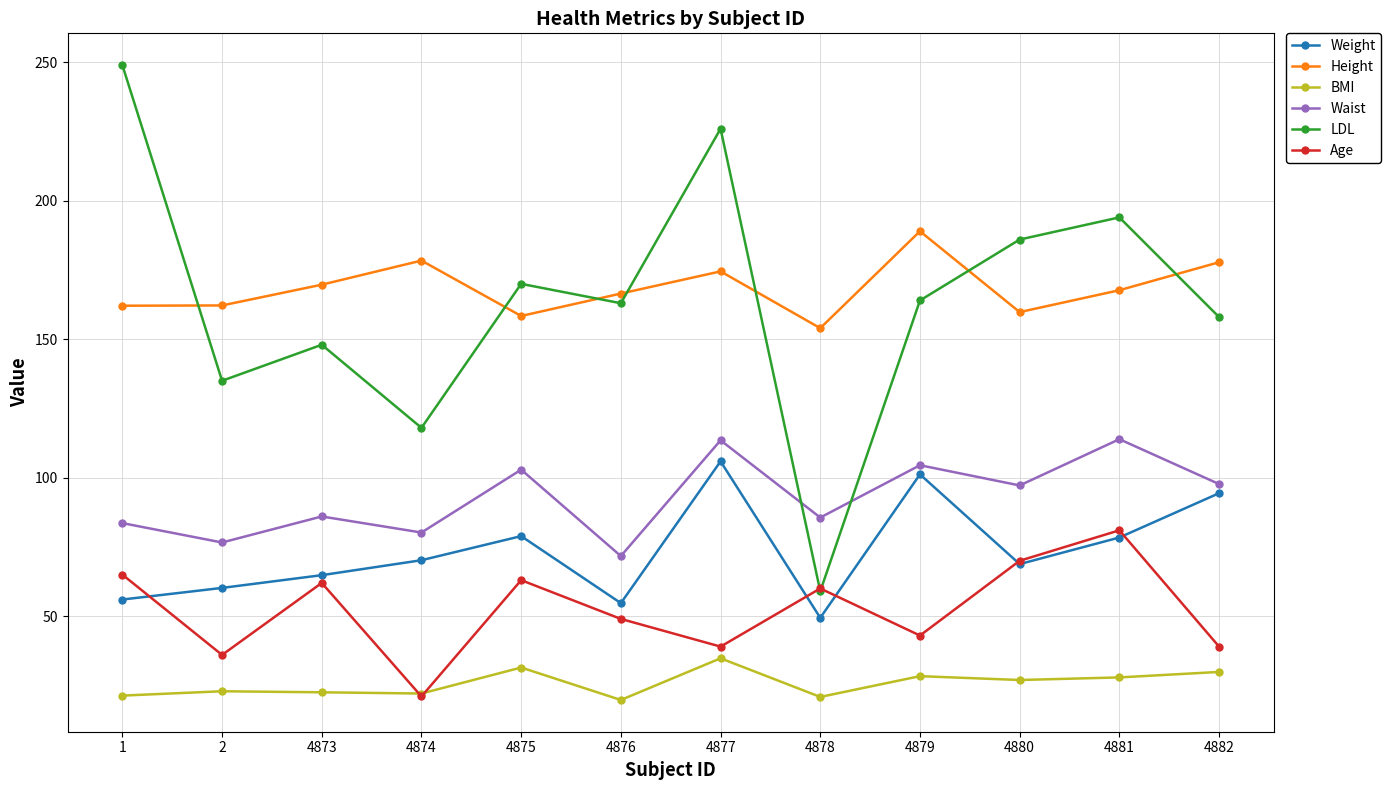

Is the value of Weight at 4881 greater than the value of Height at 4875?

No